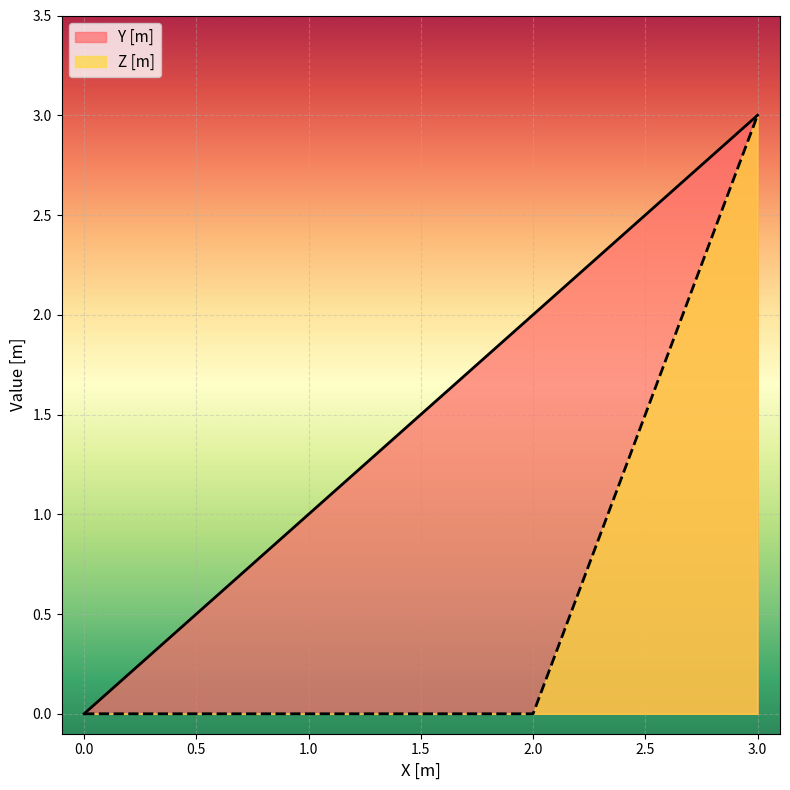

Which series changed the most between 2.0 and 3.0?

Z [m]